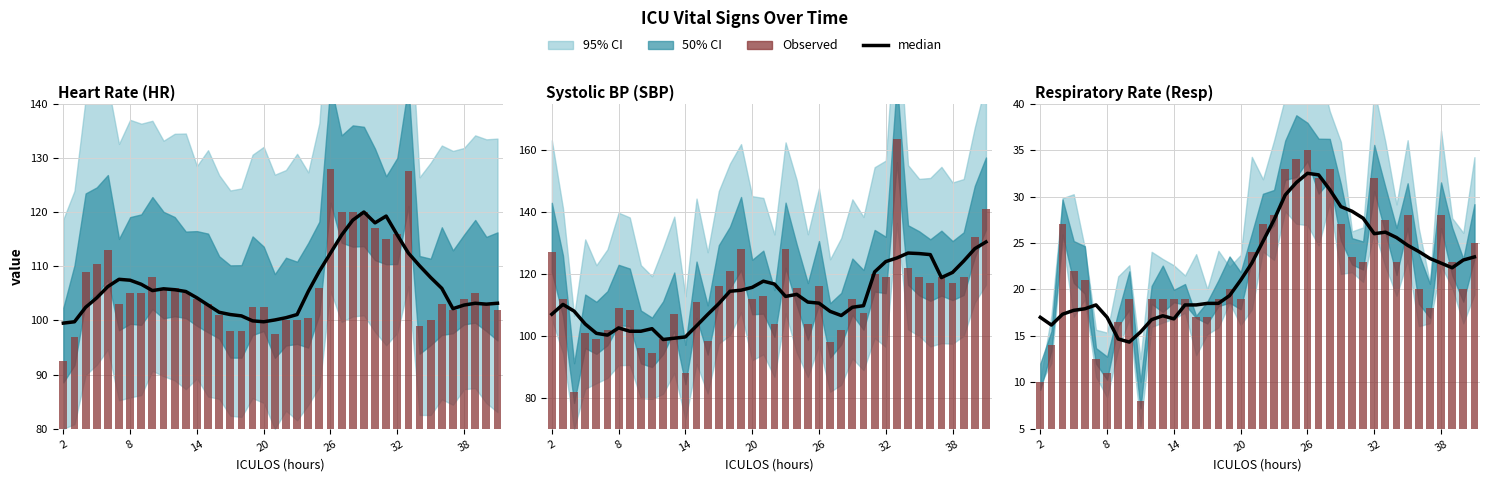

What is the difference between the maximum and minimum values in the Observed series?

27.0